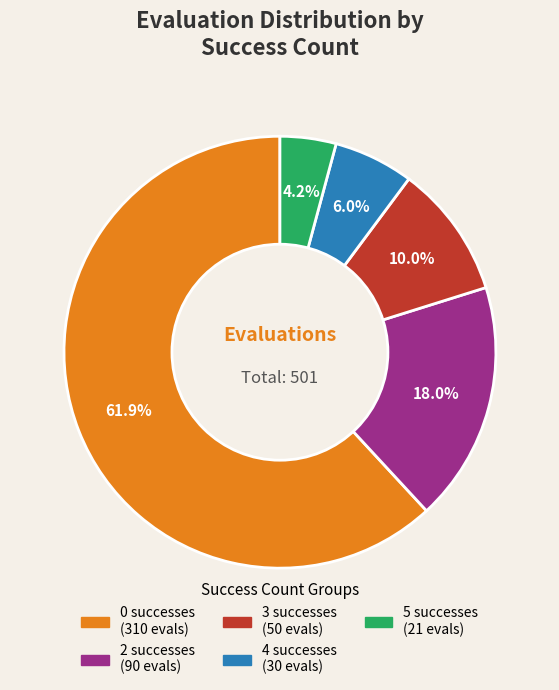

Does any single category account for the majority?

Yes